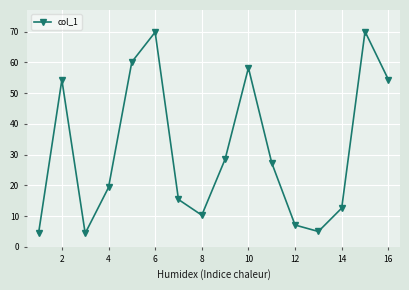

How many points are higher than both their immediate neighbors (excluding endpoints)?

4